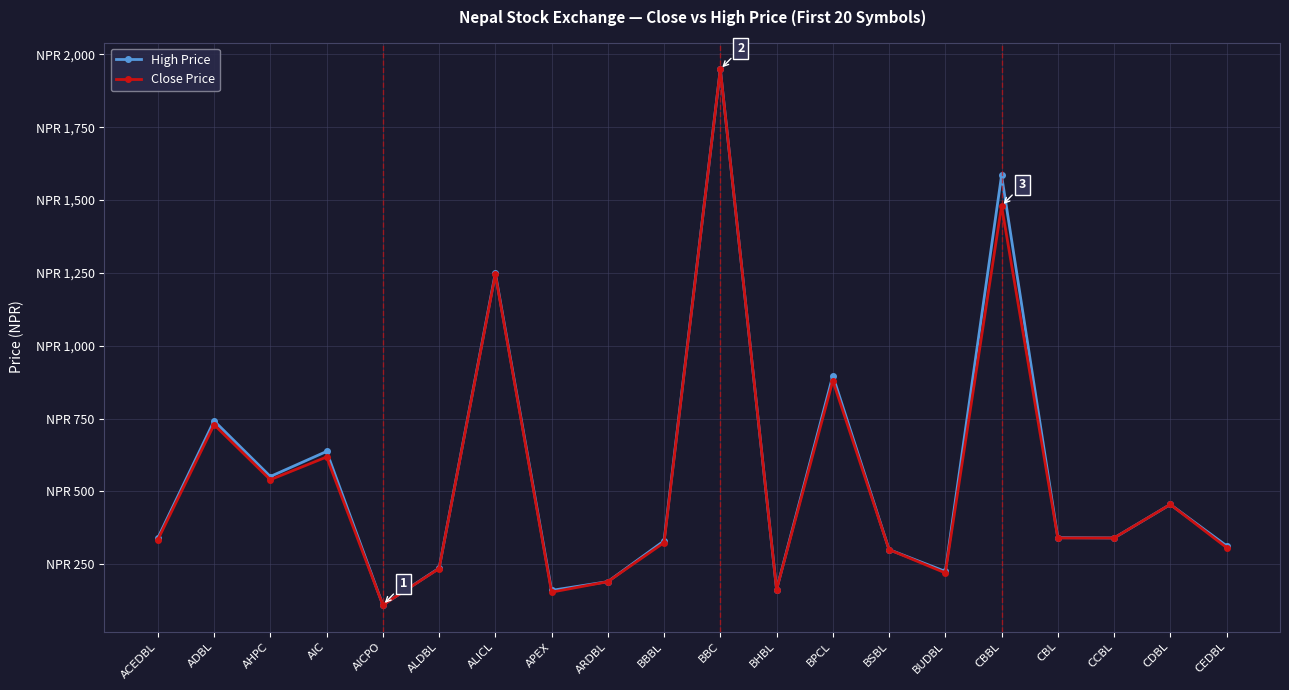

What is the smallest value displayed?

110